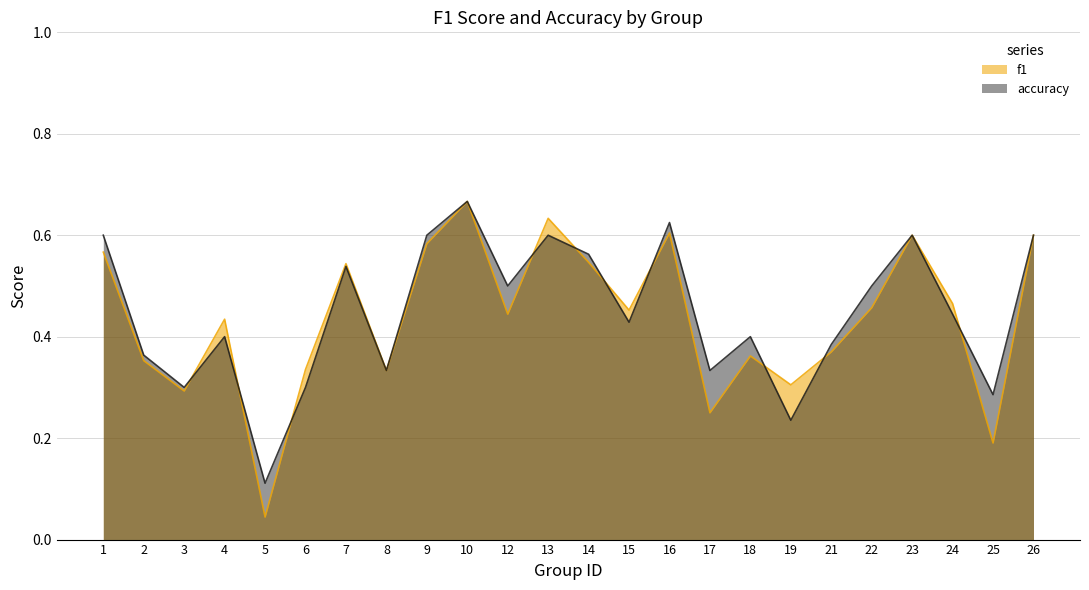

In accuracy, how many points are higher than both neighbors (excluding endpoints)?

7